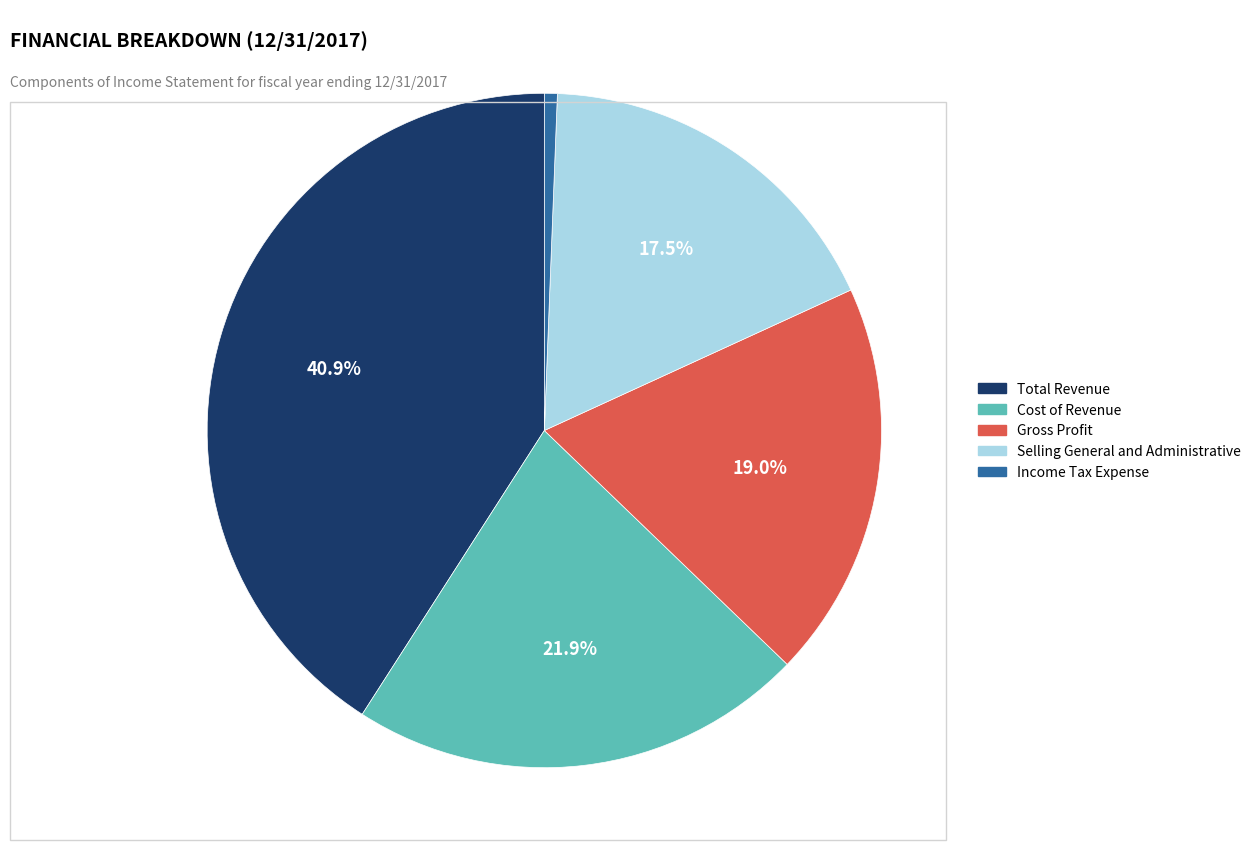

Which slice is the smallest?

Income Tax Expense